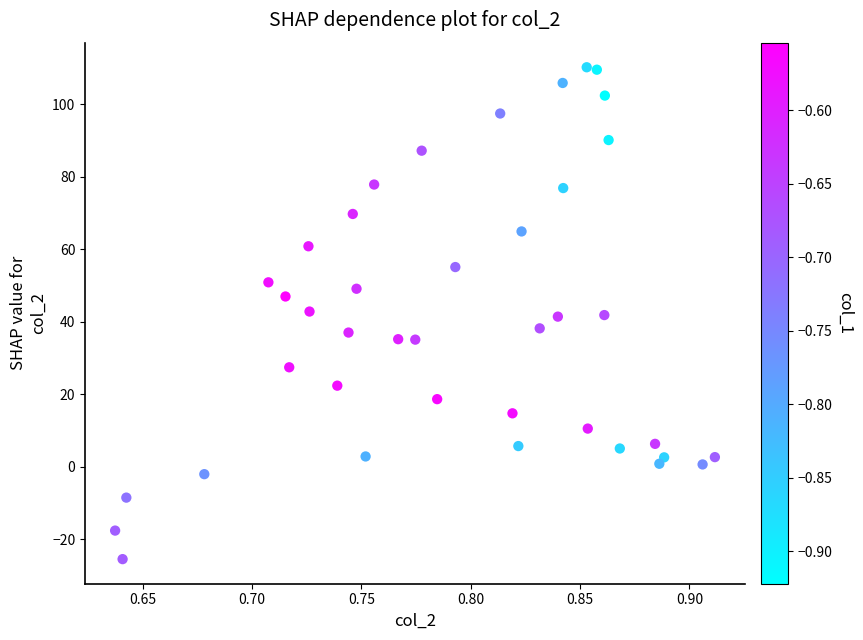

What is the range of Y values (max minus min)?

135.7